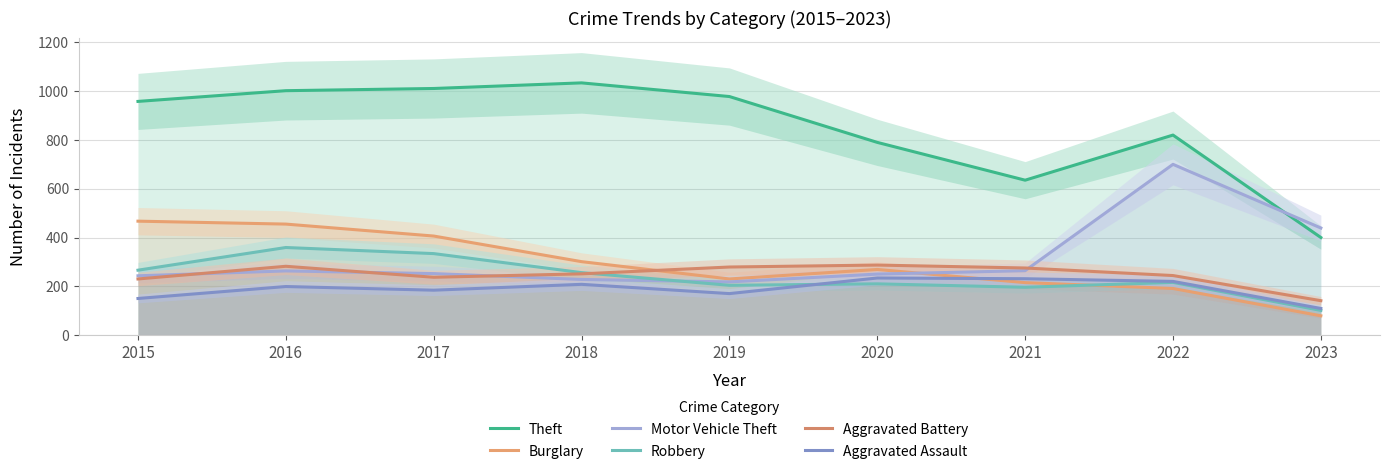

True or false: Theft has more than 2 interior local peaks.

False